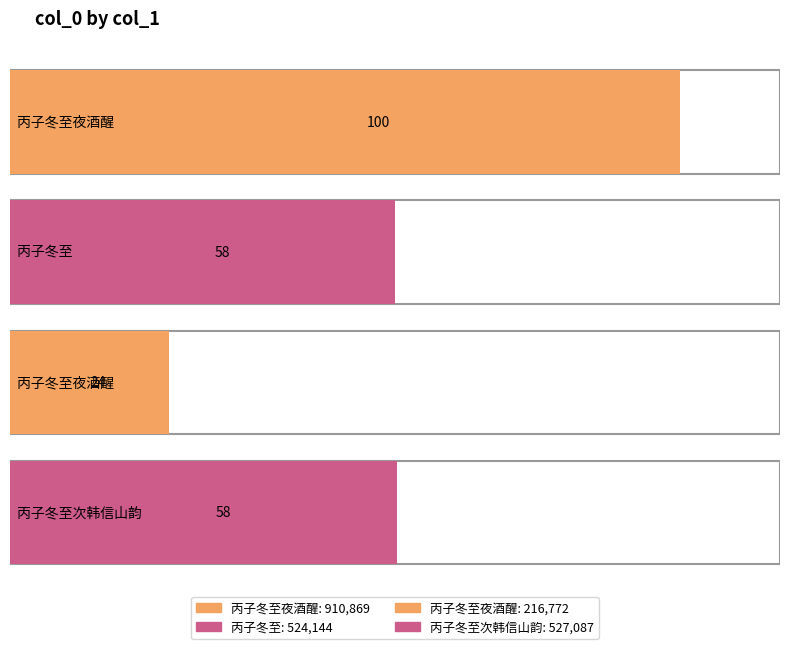

Approximately how many times larger is the value at 丙子冬至次韩信山韵 compared to 丙子冬至?

1.0